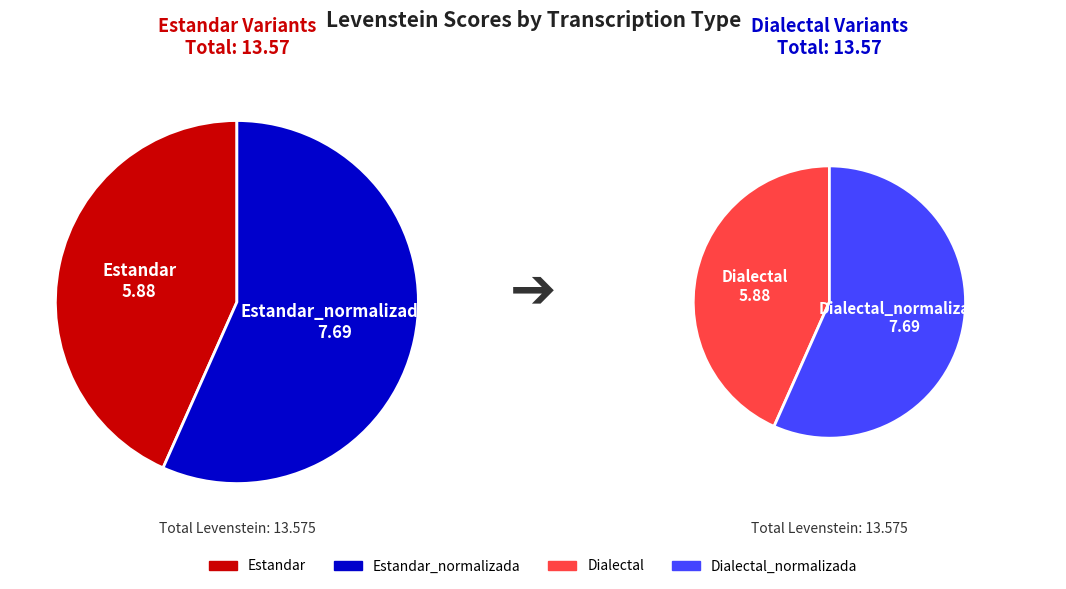

True or false: Dialectal_normalizada accounts for 18% of the total.

False